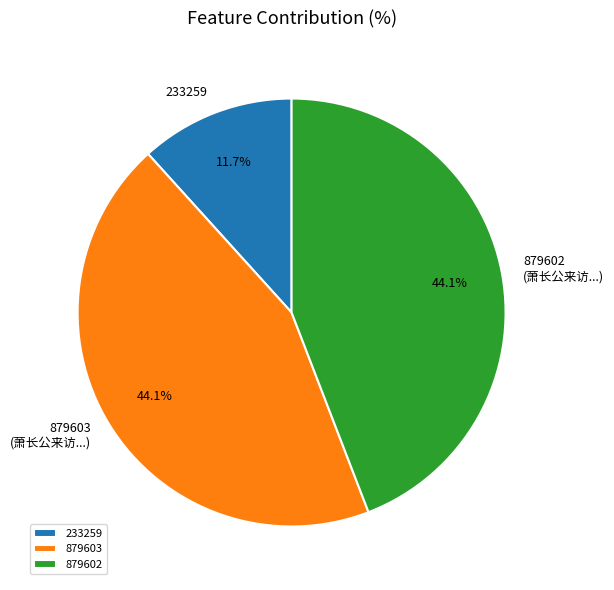

What is the ratio of the value at 233259 to the value at 879602?

0.3